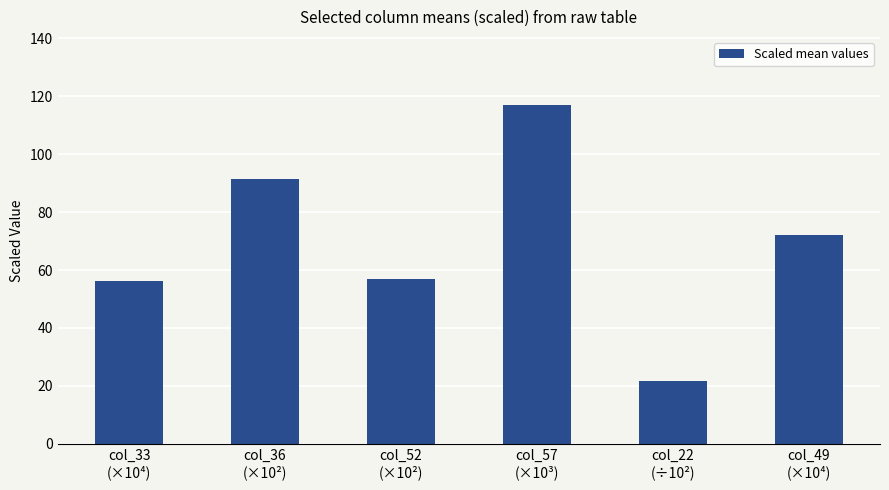

What is the minimum value shown in the chart?

21.8